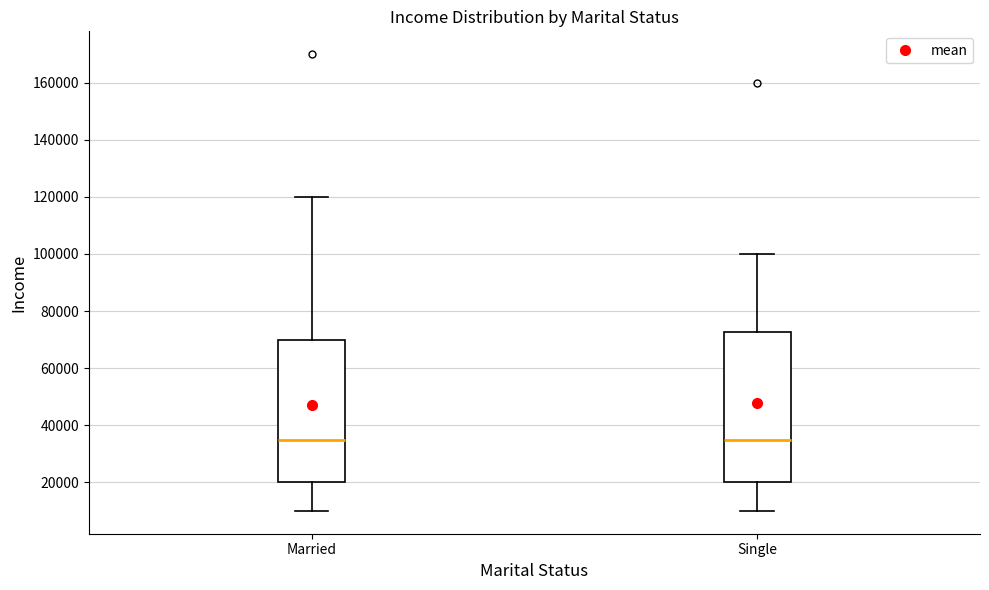

Reading left to right, transcribe this box plot: for each box, give where its median line is, the range the box spans, and where its two whiskers end, as read against the y-axis. The values are not printed on the chart, so give them approximately, as read against the axis.

Married: median 36000, box 20000 to 70000, whiskers 10000 to 120000
Single: median 36000, box 20000 to 72000, whiskers 10000 to 100000